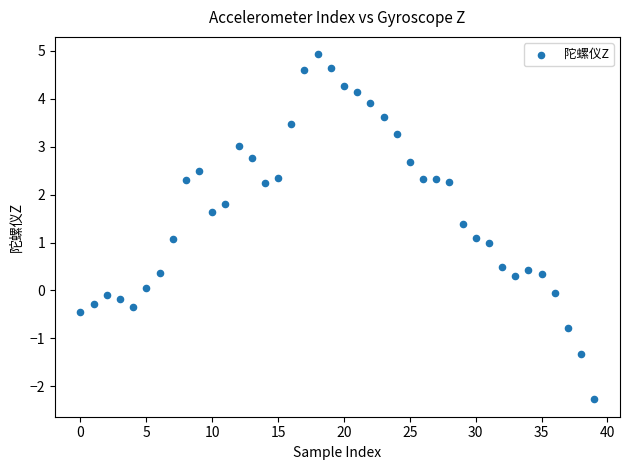

What is the range of Y values (max minus min)?

7.2